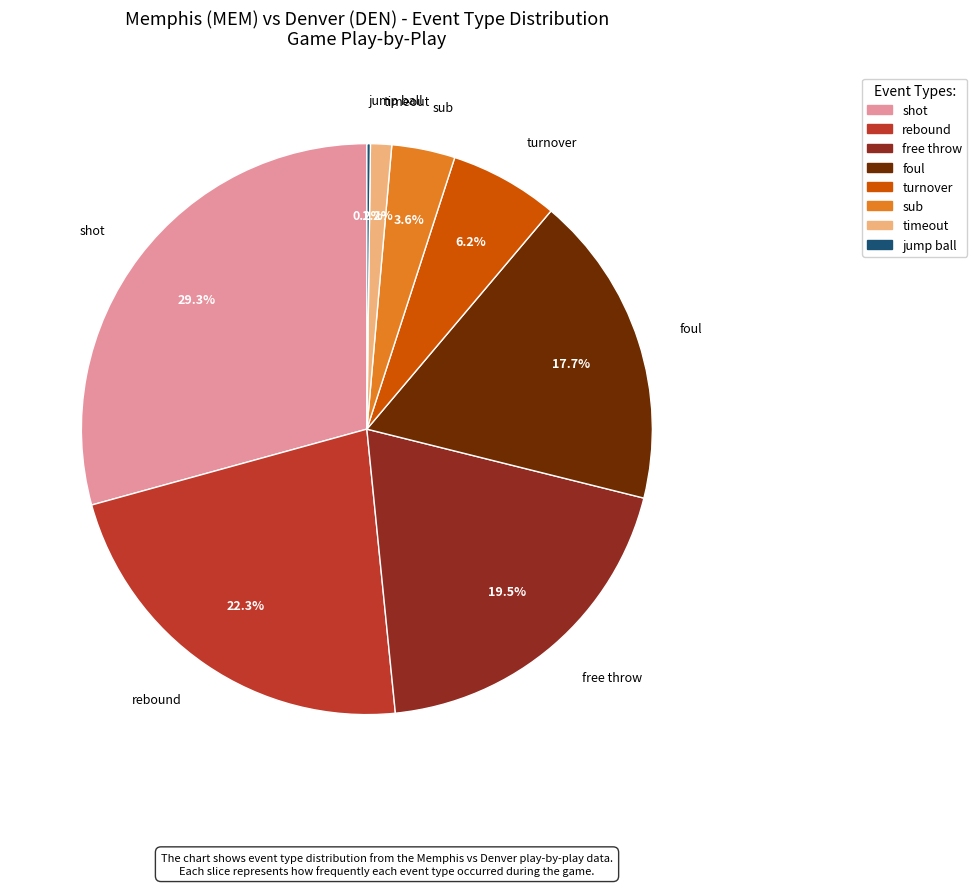

Does any single category account for the majority?

No